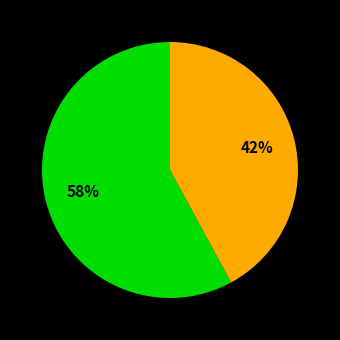

To the nearest percent, what is the difference between the largest and smallest slice percentages?

16%